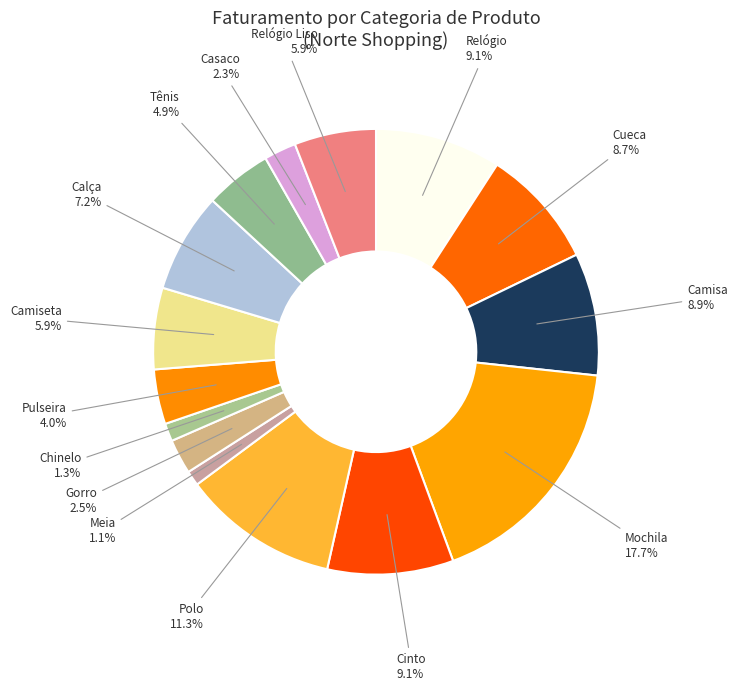

How many segments does this pie chart have?

15